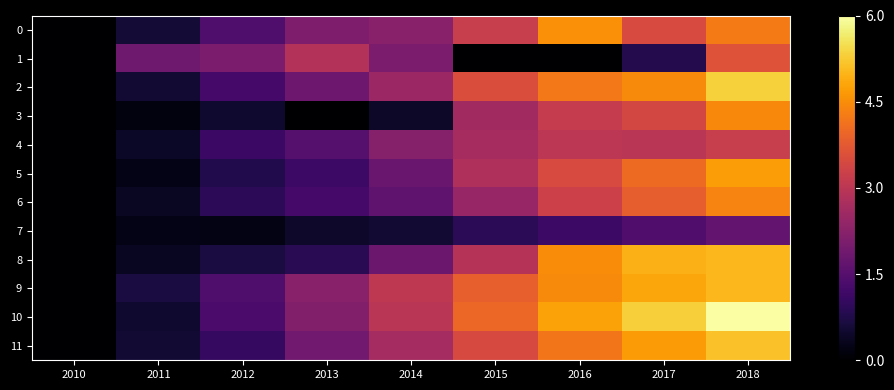

List the series in order of their peak value, lowest first.

7, 4, 1, 6, 3, 0, 5, 8, 9, 11, 2, 10